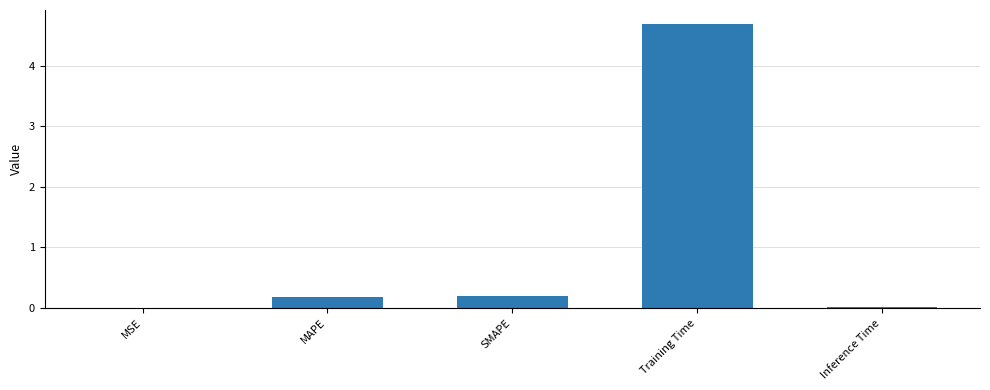

Read the value at SMAPE.

0.2